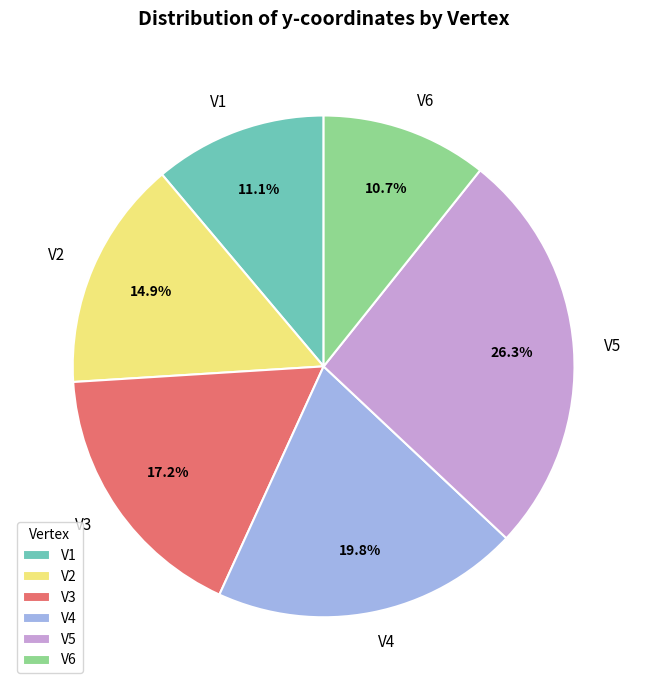

Between V6 and V3, which is larger?

V3